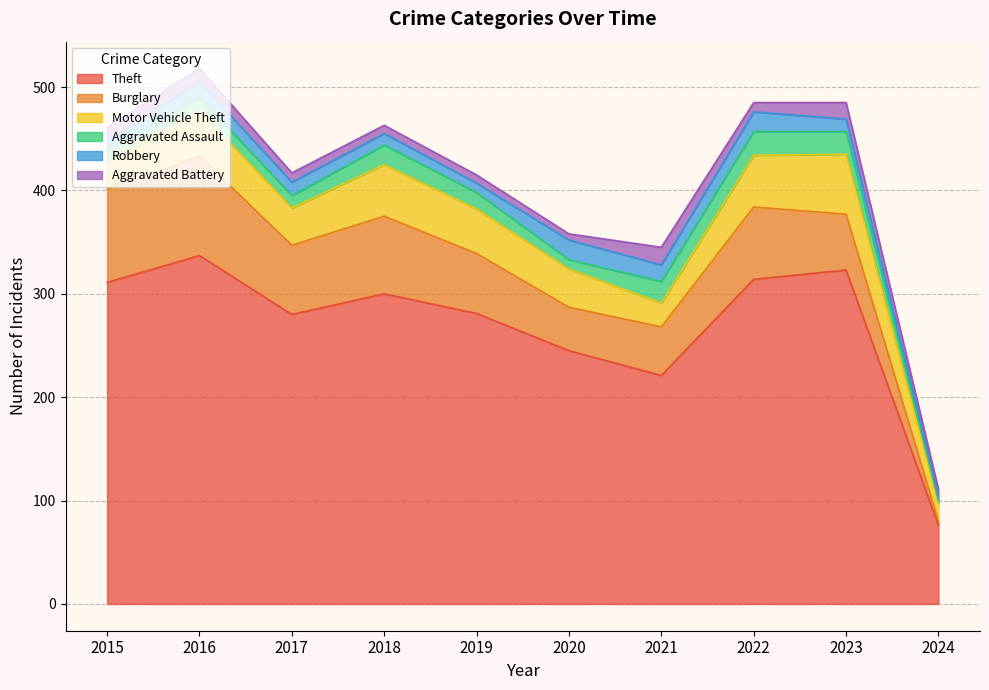

How many data points in Burglary are above 67?

4